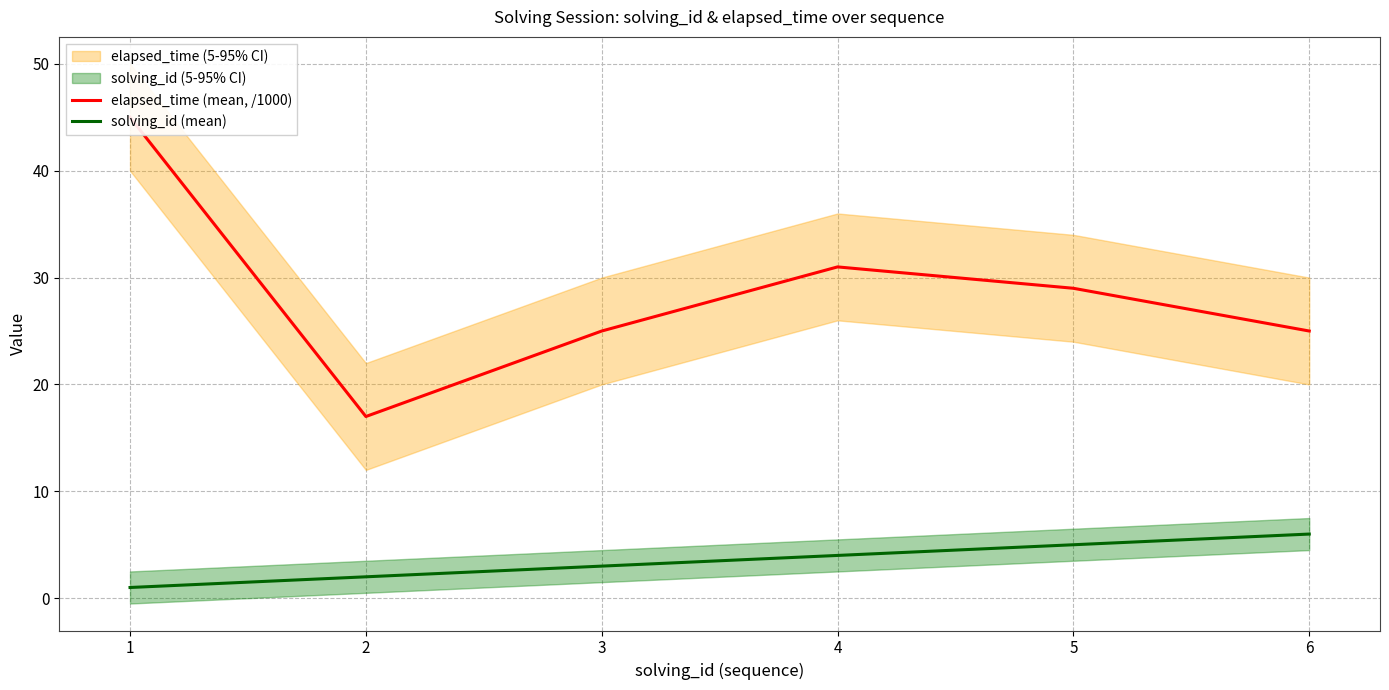

How many solving_id (mean) values are between 2 and 5?

4